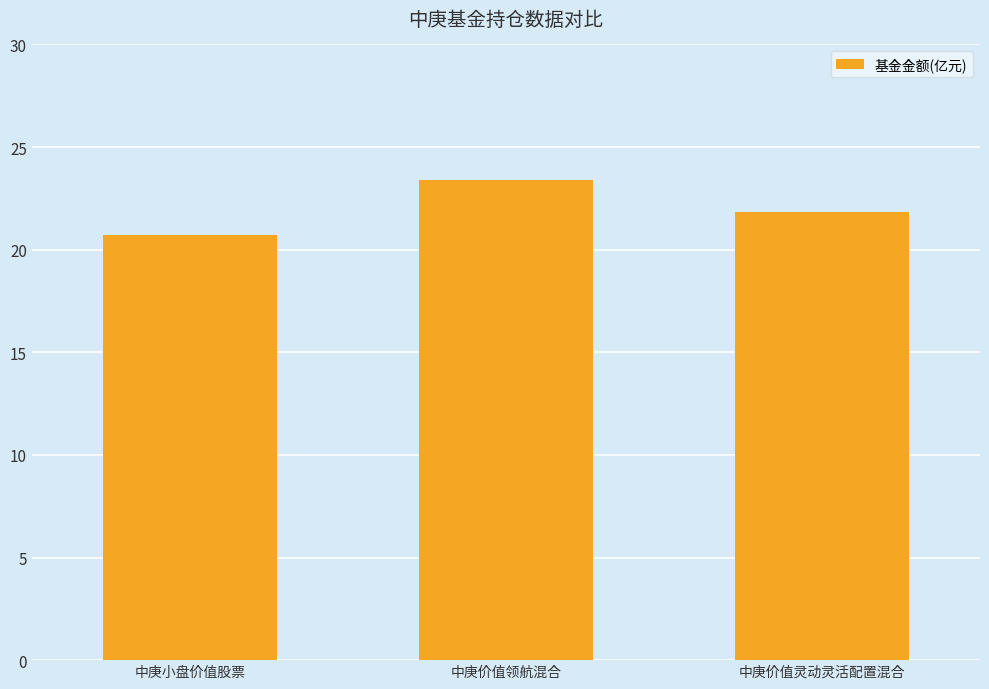

List the labels in order of value, largest first.

中庚价值领航混合, 中庚价值灵动灵活配置混合, 中庚小盘价值股票